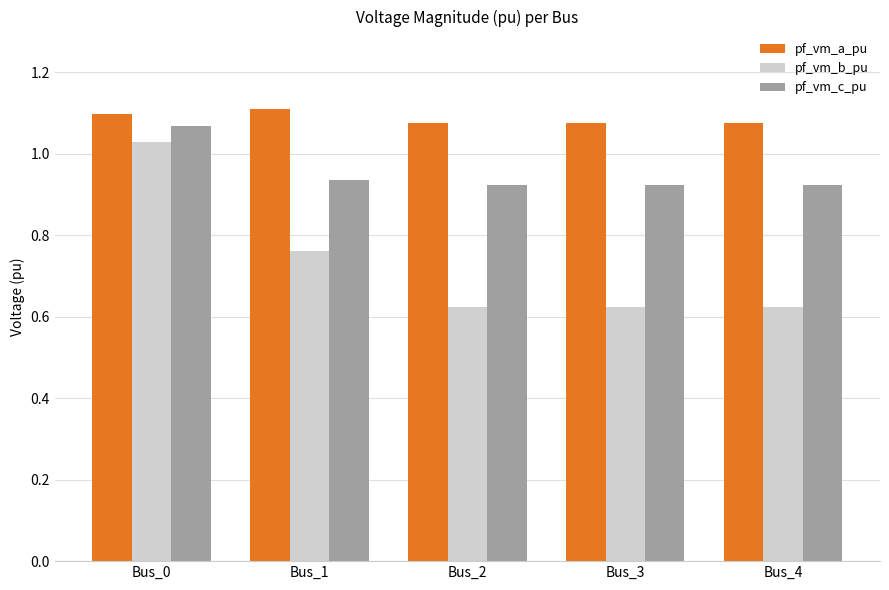

At which label does pf_vm_c_pu reach its peak?

Bus_0